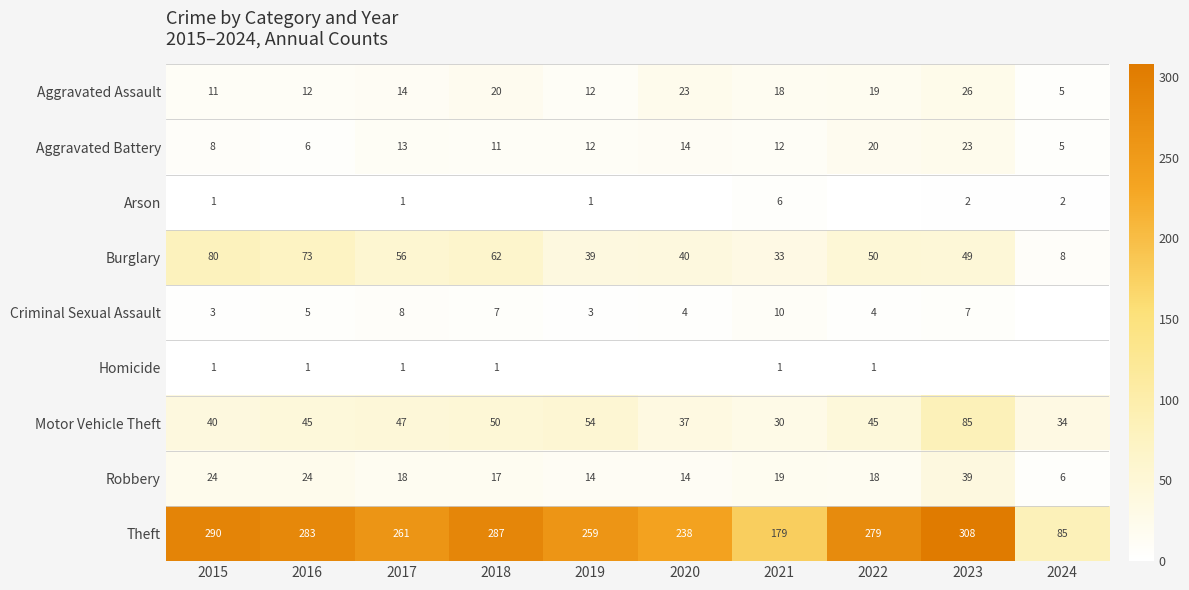

What is the difference between the Aggravated Assault values at 2019 and 2018?

8